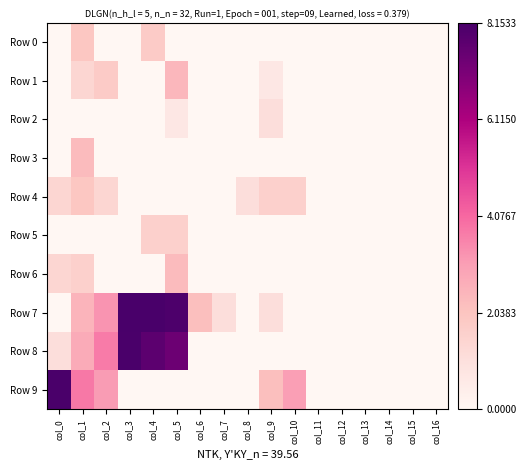

Reading left to right, what are all the values shown in this chart?

Row 0: col_0=0.0	col_1=1.9	col_2=0.0	col_3=0.0	col_4=1.8	col_5=0.0	col_6=0.0	col_7=0.0	col_8=0.0	col_9=0.0	col_10=0.0	col_11=0.0	col_12=0.0	col_13=0.0	col_14=0.0	col_15=0.0	col_16=0.0
Row 1: col_0=0.0	col_1=1.4	col_2=1.8	col_3=0.0	col_4=0.0	col_5=2.4	col_6=0.0	col_7=0.0	col_8=0.0	col_9=0.7	col_10=0.0	col_11=0.0	col_12=0.0	col_13=0.0	col_14=0.0	col_15=0.0	col_16=0.0
Row 2: col_0=0.0	col_1=0.0	col_2=0.0	col_3=0.0	col_4=0.0	col_5=0.7	col_6=0.0	col_7=0.0	col_8=0.0	col_9=1.1	col_10=0.0	col_11=0.0	col_12=0.0	col_13=0.0	col_14=0.0	col_15=0.0	col_16=0.0
Row 3: col_0=0.0	col_1=2.3	col_2=0.0	col_3=0.0	col_4=0.0	col_5=0.0	col_6=0.0	col_7=0.0	col_8=0.0	col_9=0.0	col_10=0.0	col_11=0.0	col_12=0.0	col_13=0.0	col_14=0.0	col_15=0.0	col_16=0.0
Row 4: col_0=1.4	col_1=1.9	col_2=1.4	col_3=0.0	col_4=0.0	col_5=0.0	col_6=0.0	col_7=0.0	col_8=1.1	col_9=1.6	col_10=1.6	col_11=0.0	col_12=0.0	col_13=0.0	col_14=0.0	col_15=0.0	col_16=0.0
Row 5: col_0=0.0	col_1=0.0	col_2=0.0	col_3=0.0	col_4=1.6	col_5=1.6	col_6=0.0	col_7=0.0	col_8=0.0	col_9=0.0	col_10=0.0	col_11=0.0	col_12=0.0	col_13=0.0	col_14=0.0	col_15=0.0	col_16=0.0
Row 6: col_0=1.4	col_1=1.6	col_2=0.0	col_3=0.0	col_4=0.0	col_5=2.3	col_6=0.0	col_7=0.0	col_8=0.0	col_9=0.0	col_10=0.0	col_11=0.0	col_12=0.0	col_13=0.0	col_14=0.0	col_15=0.0	col_16=0.0
Row 7: col_0=0.0	col_1=2.5	col_2=3.3	col_3=8.1	col_4=8.2	col_5=8.1	col_6=2.2	col_7=1.1	col_8=0.0	col_9=1.1	col_10=0.0	col_11=0.0	col_12=0.0	col_13=0.0	col_14=0.0	col_15=0.0	col_16=0.0
Row 8: col_0=1.1	col_1=2.7	col_2=3.7	col_3=8.1	col_4=7.7	col_5=7.4	col_6=0.0	col_7=0.0	col_8=0.0	col_9=0.0	col_10=0.0	col_11=0.0	col_12=0.0	col_13=0.0	col_14=0.0	col_15=0.0	col_16=0.0
Row 9: col_0=8.1	col_1=3.8	col_2=3.1	col_3=0.0	col_4=0.0	col_5=0.0	col_6=0.0	col_7=0.0	col_8=0.0	col_9=2.2	col_10=3.0	col_11=0.0	col_12=0.0	col_13=0.0	col_14=0.0	col_15=0.0	col_16=0.0